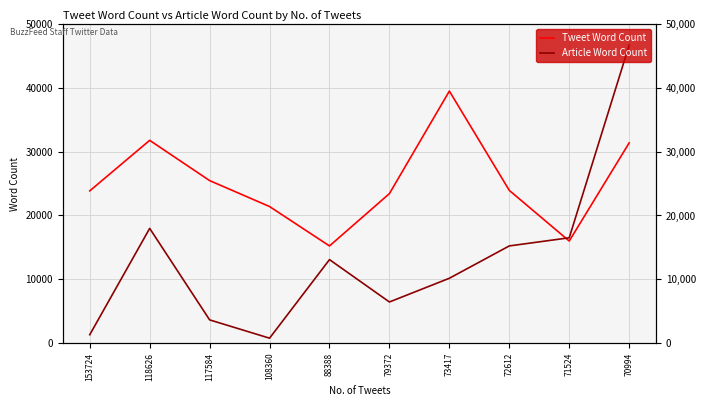

The Article Word Count series shows 67581 at 70994. True or false?

False